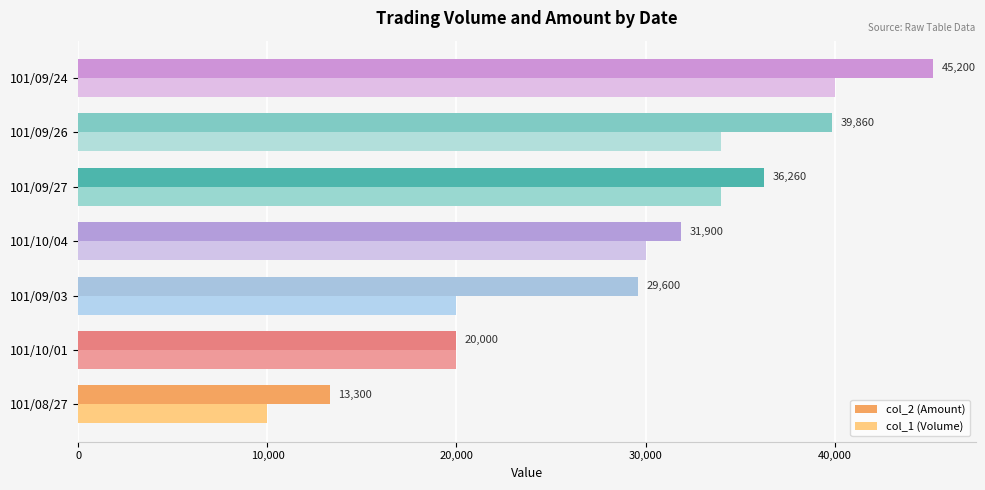

Read the col_1 (Volume) value at 101/08/27.

10000